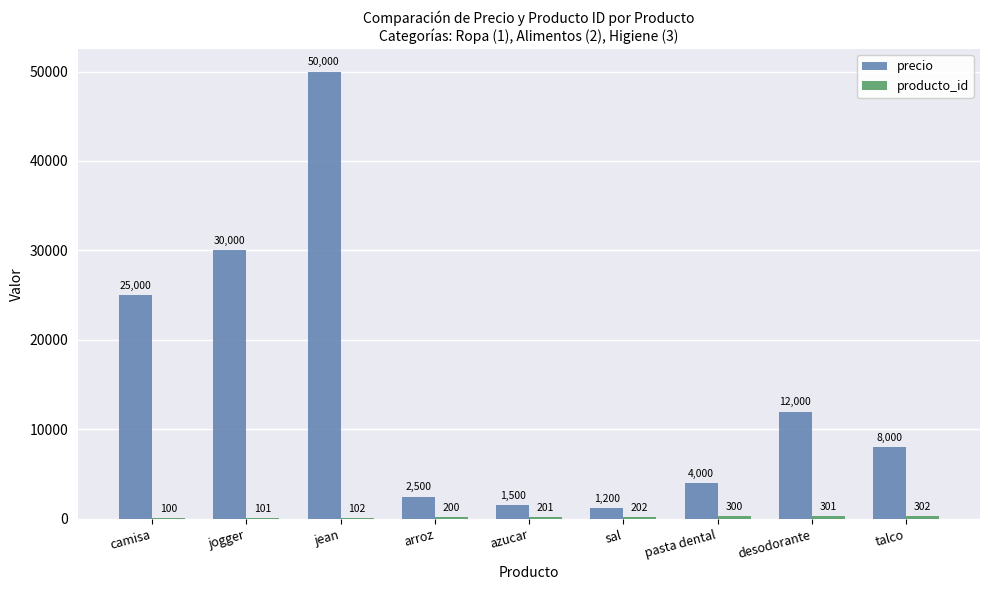

What is the highest value of the precio series?

50000